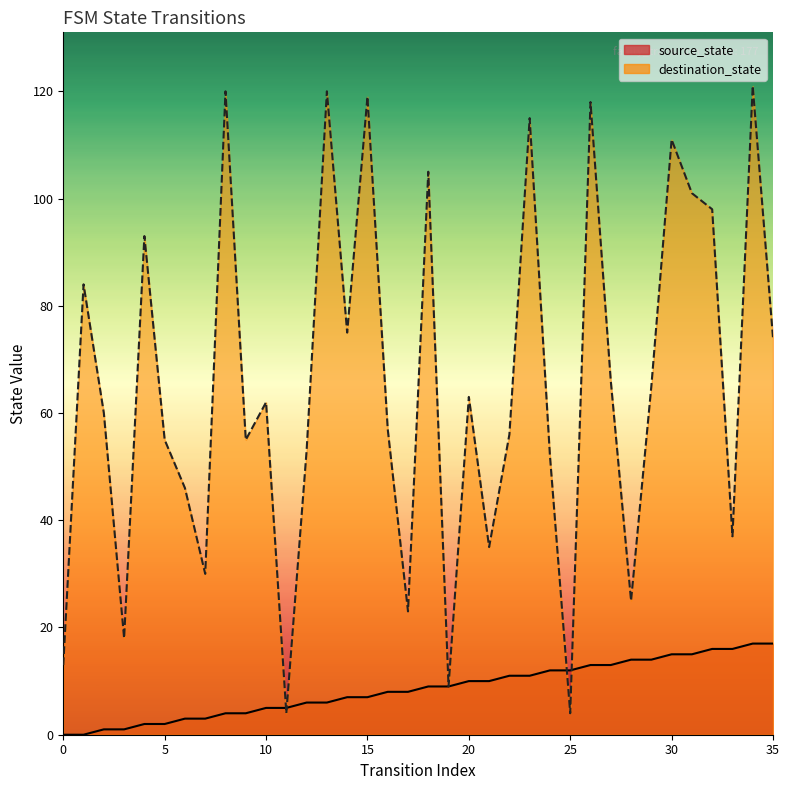

Rank the series by their maximum value, from lowest to highest.

source_state, destination_state